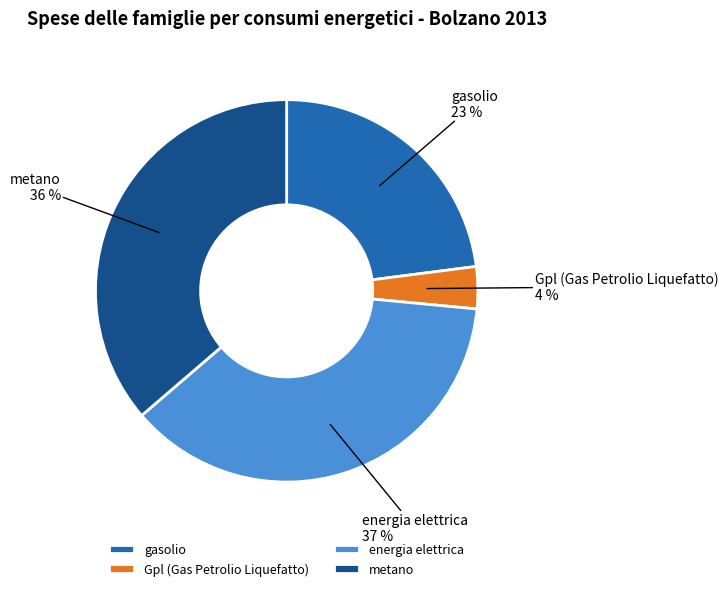

Count the number of slices in the pie.

4